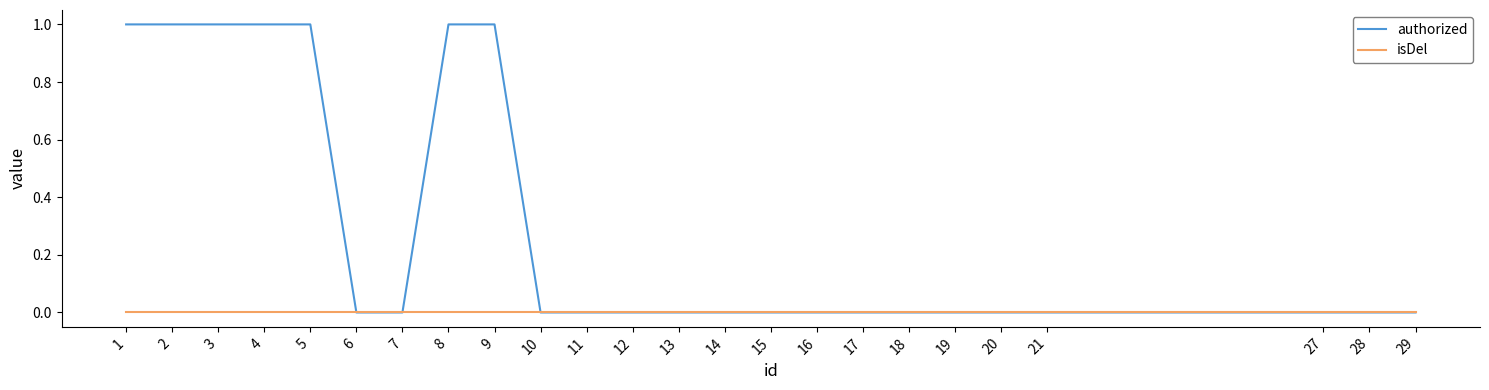

Is this an area chart (filled region under the line)?

No